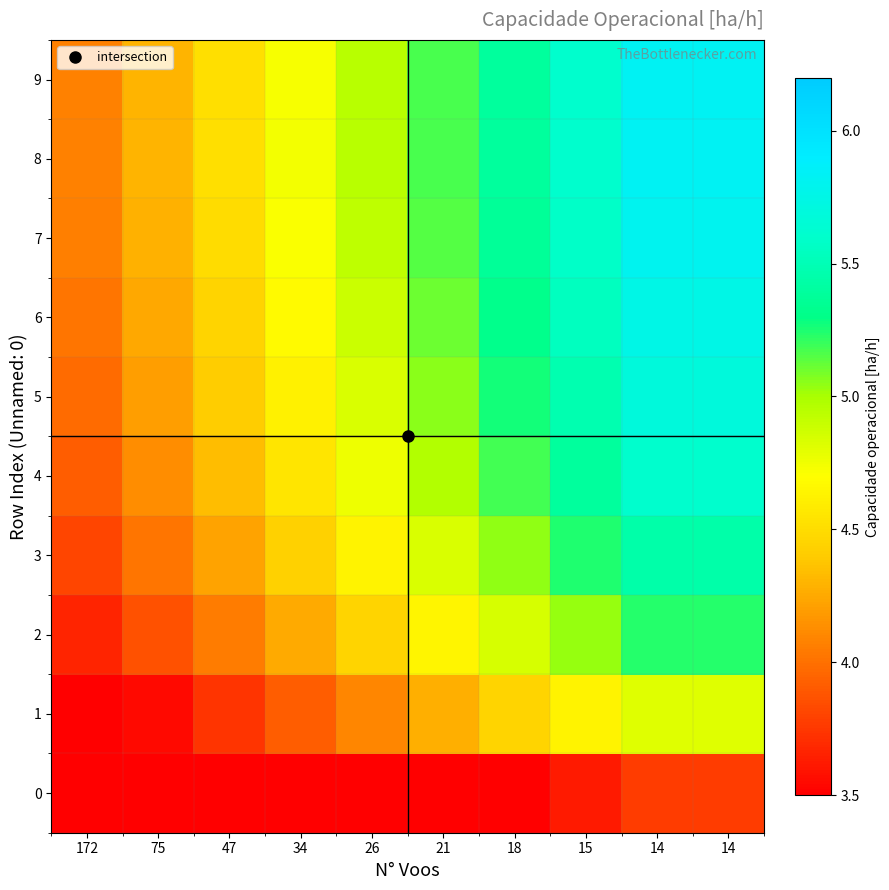

What is the total value across all series at 21?

47.7